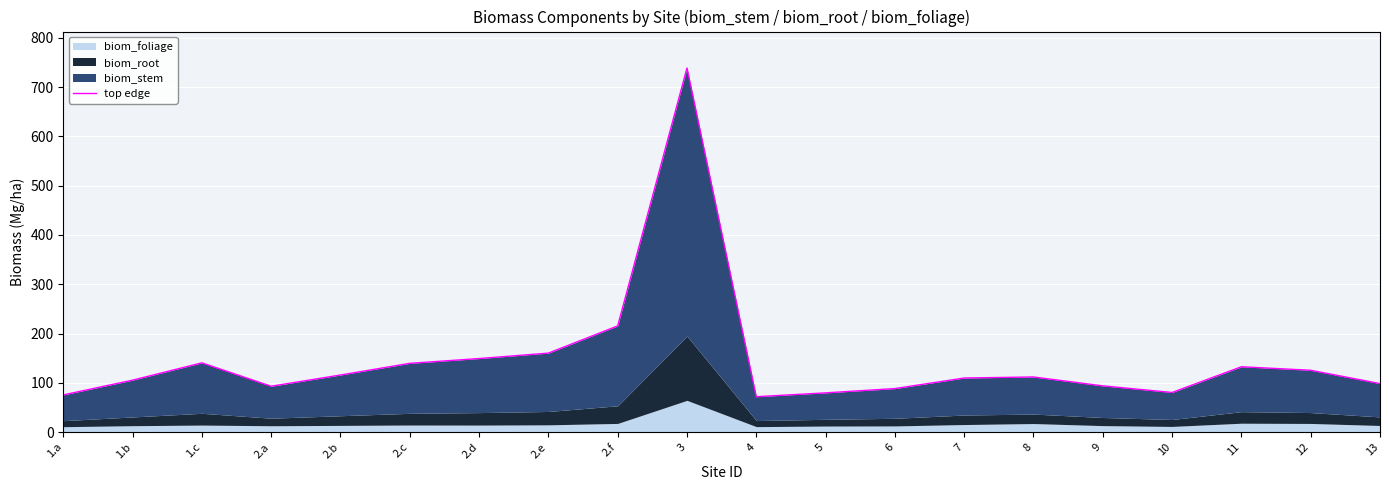

What is the difference between the maximum and minimum values?

666.8